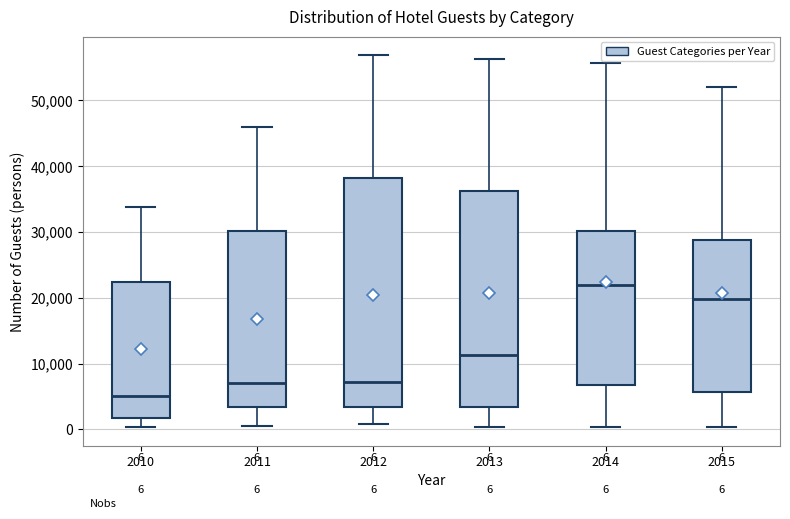

Which box is the tallest, from its lower edge to its upper edge?

2012